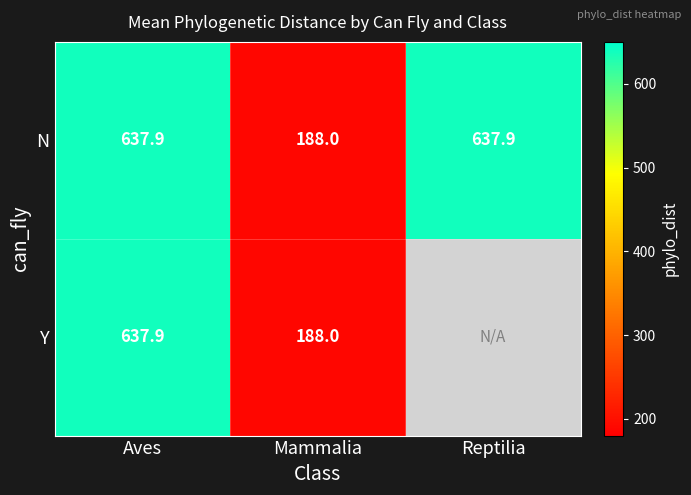

Is it true that Y equals 637.9 at Aves?

True